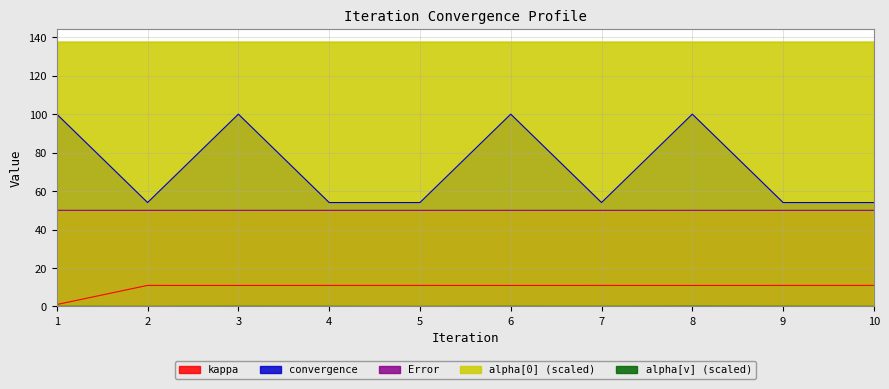

What is the approximate value of alpha[0] at 10?

137.5